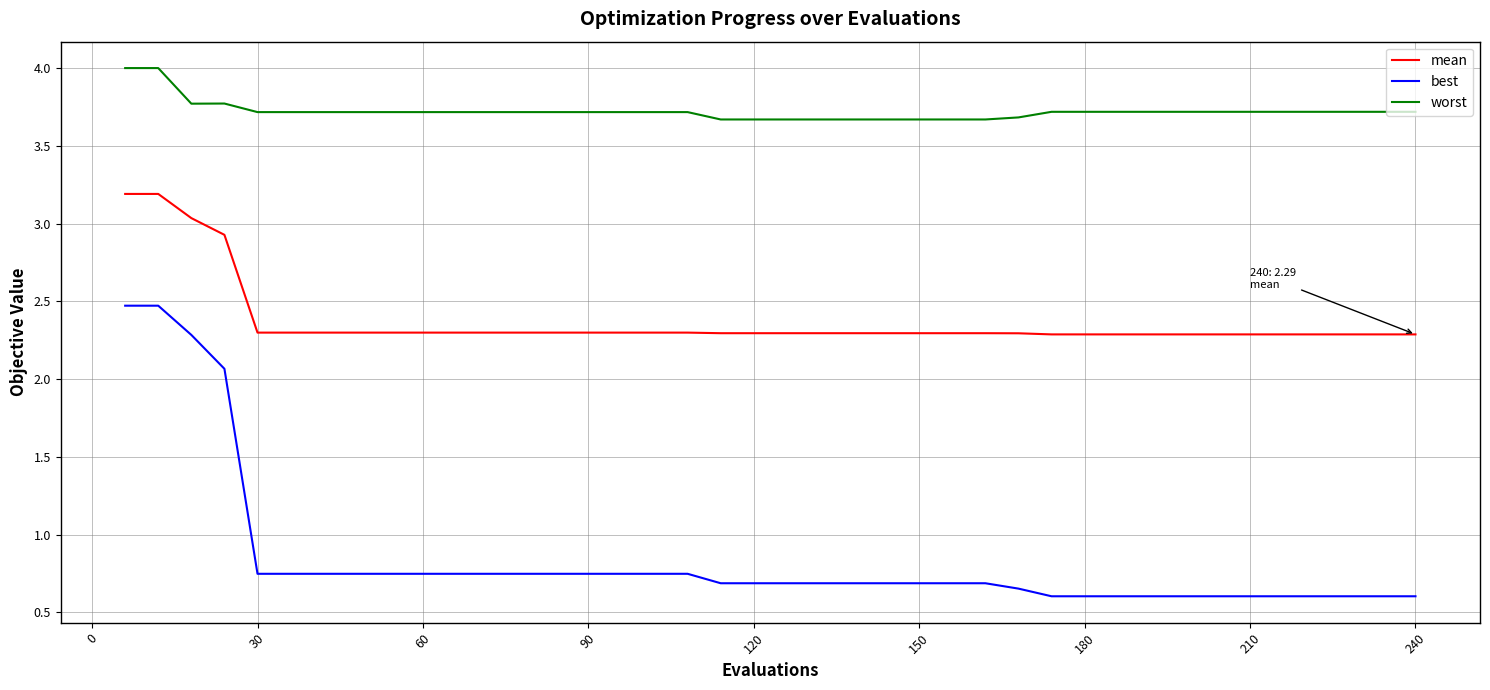

What is the greatest value displayed?

4.0